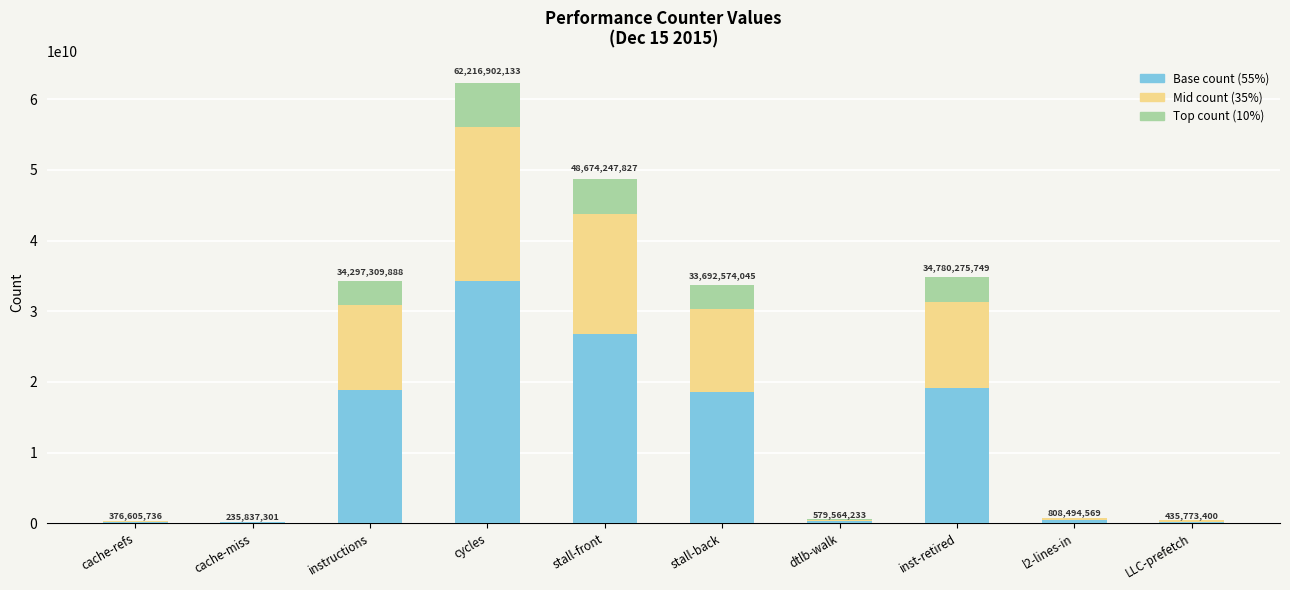

At which category is the sum across all series the highest?

cycles